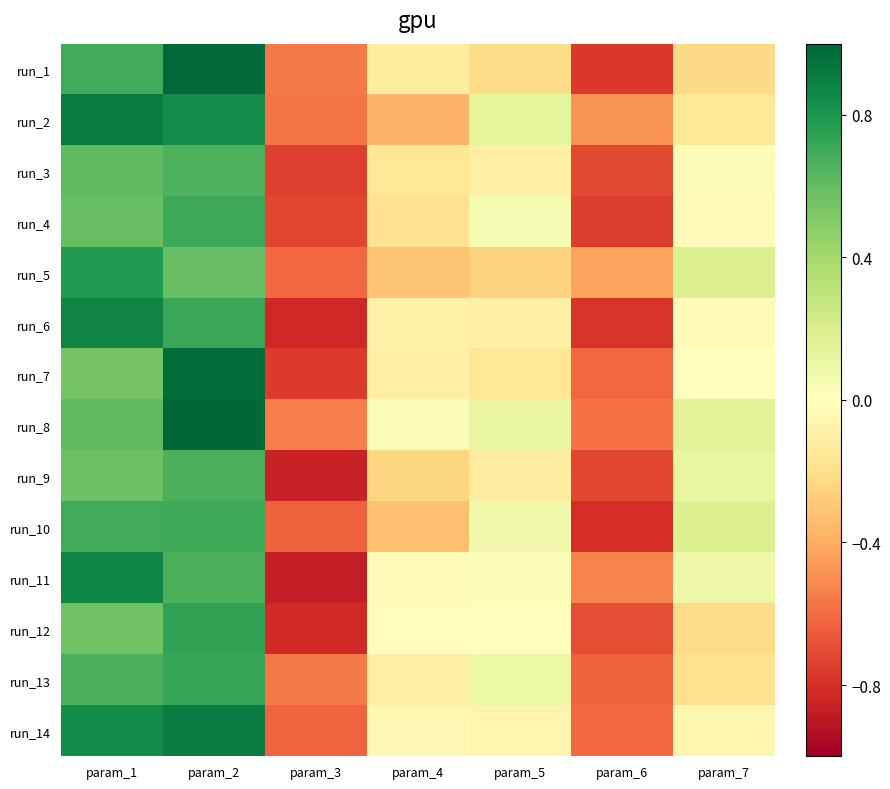

At which category does the chart reach its minimum across all series?

param_3